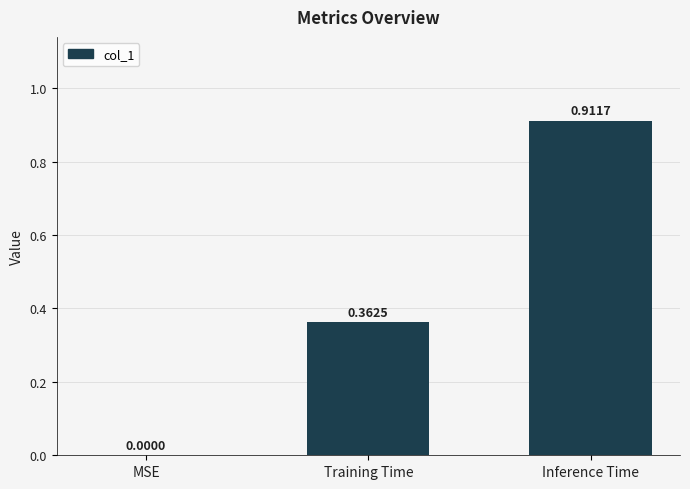

How many values are above zero?

2